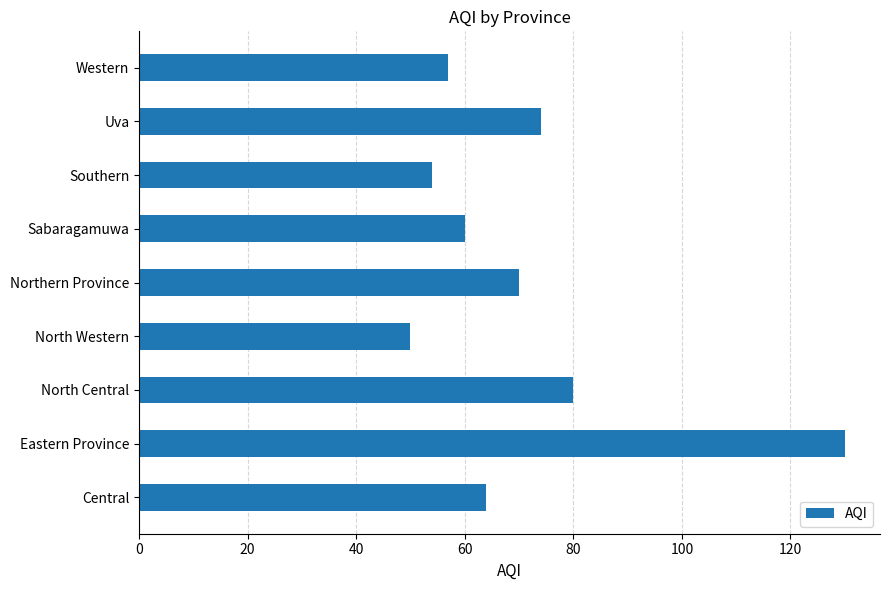

List the labels in order of value, largest first.

Eastern Province, North Central, Uva, Northern Province, Central, Sabaragamuwa, Western, Southern, North Western